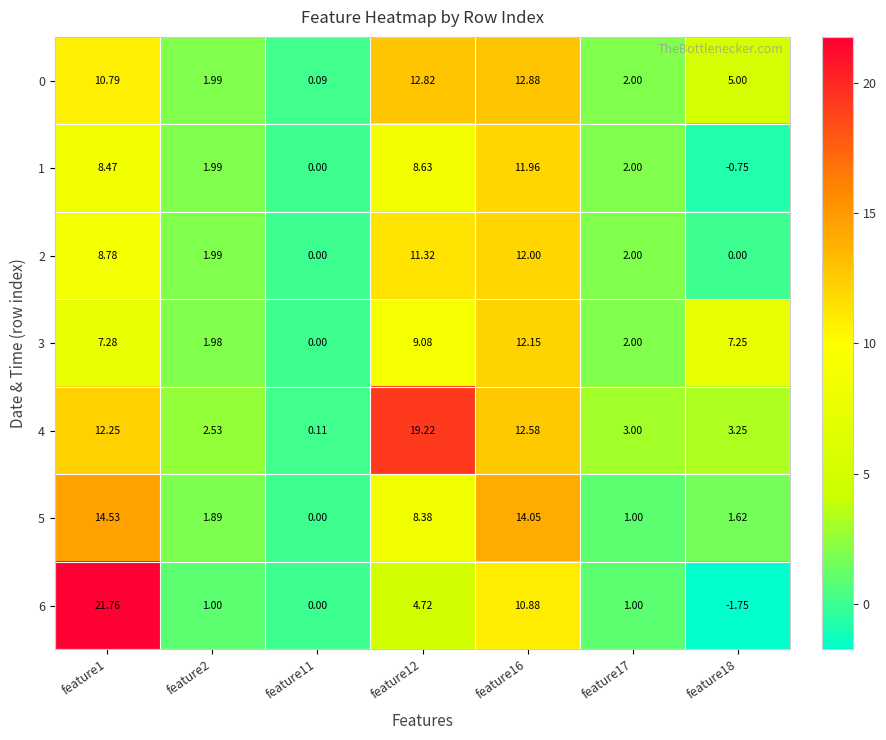

Is the value of 3 at feature18 greater than the value of 6 at feature11?

Yes